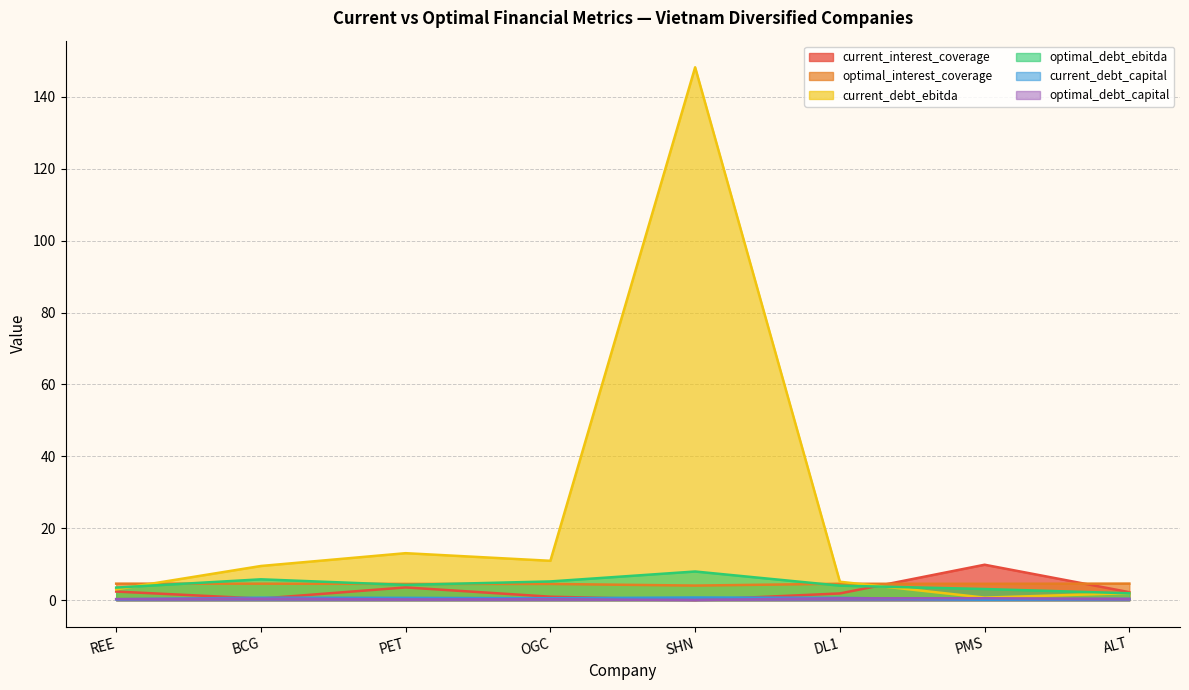

What is the maximum value shown in the chart?

148.2